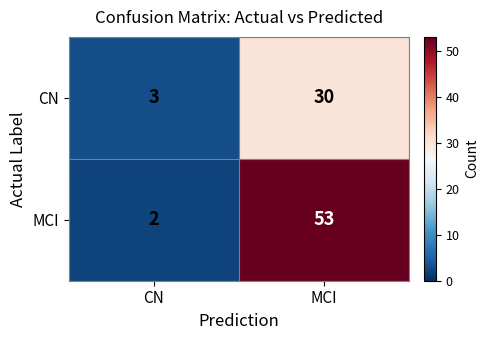

Reading right to left, what are all the values shown in this chart?

CN: MCI=30	CN=3
MCI: MCI=53	CN=2